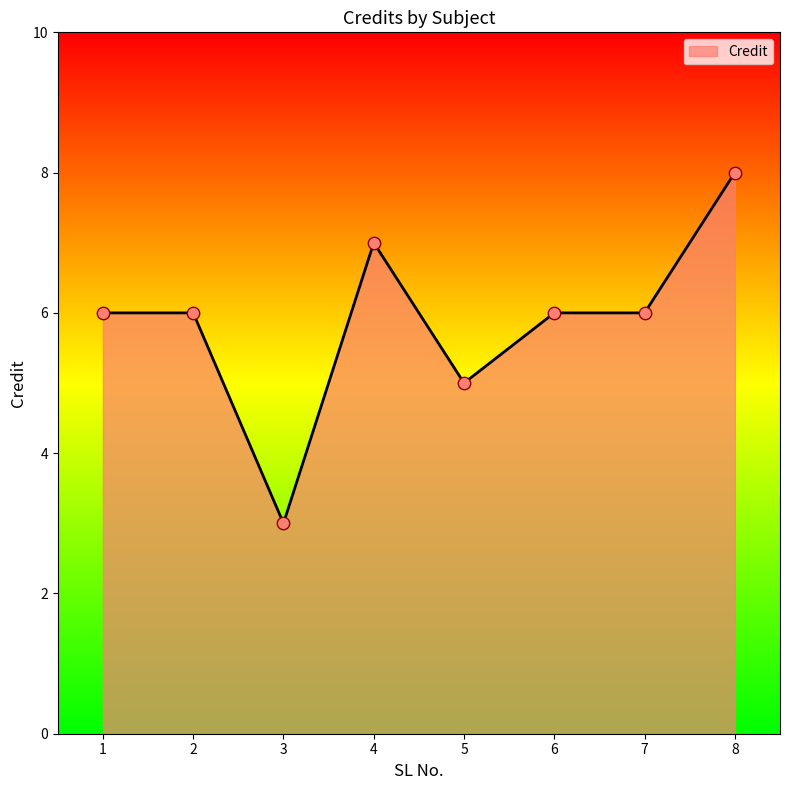

What is the change in value from 4 to 6?

-1